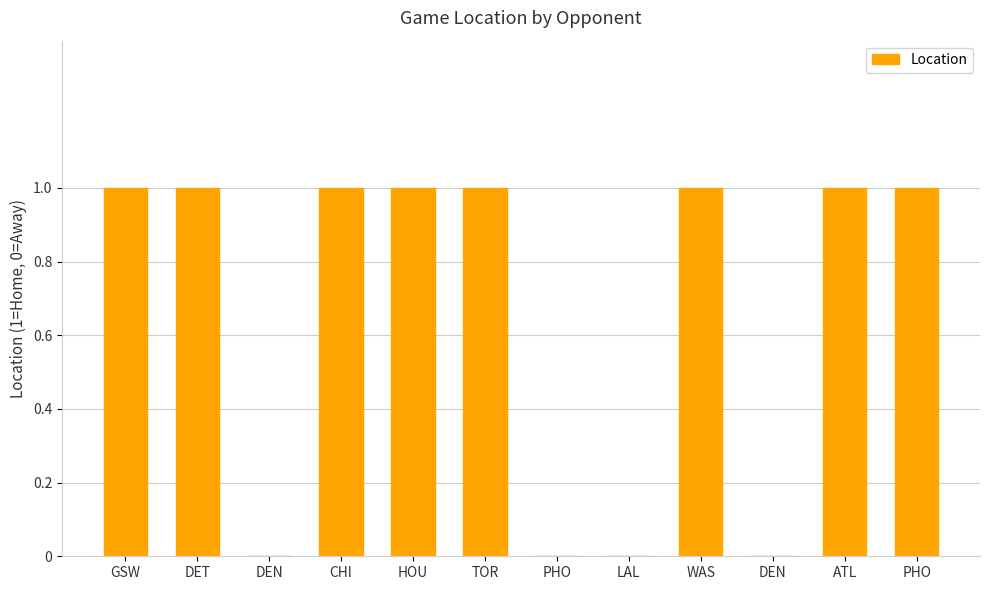

At which category does the chart reach its minimum across all series?

DEN